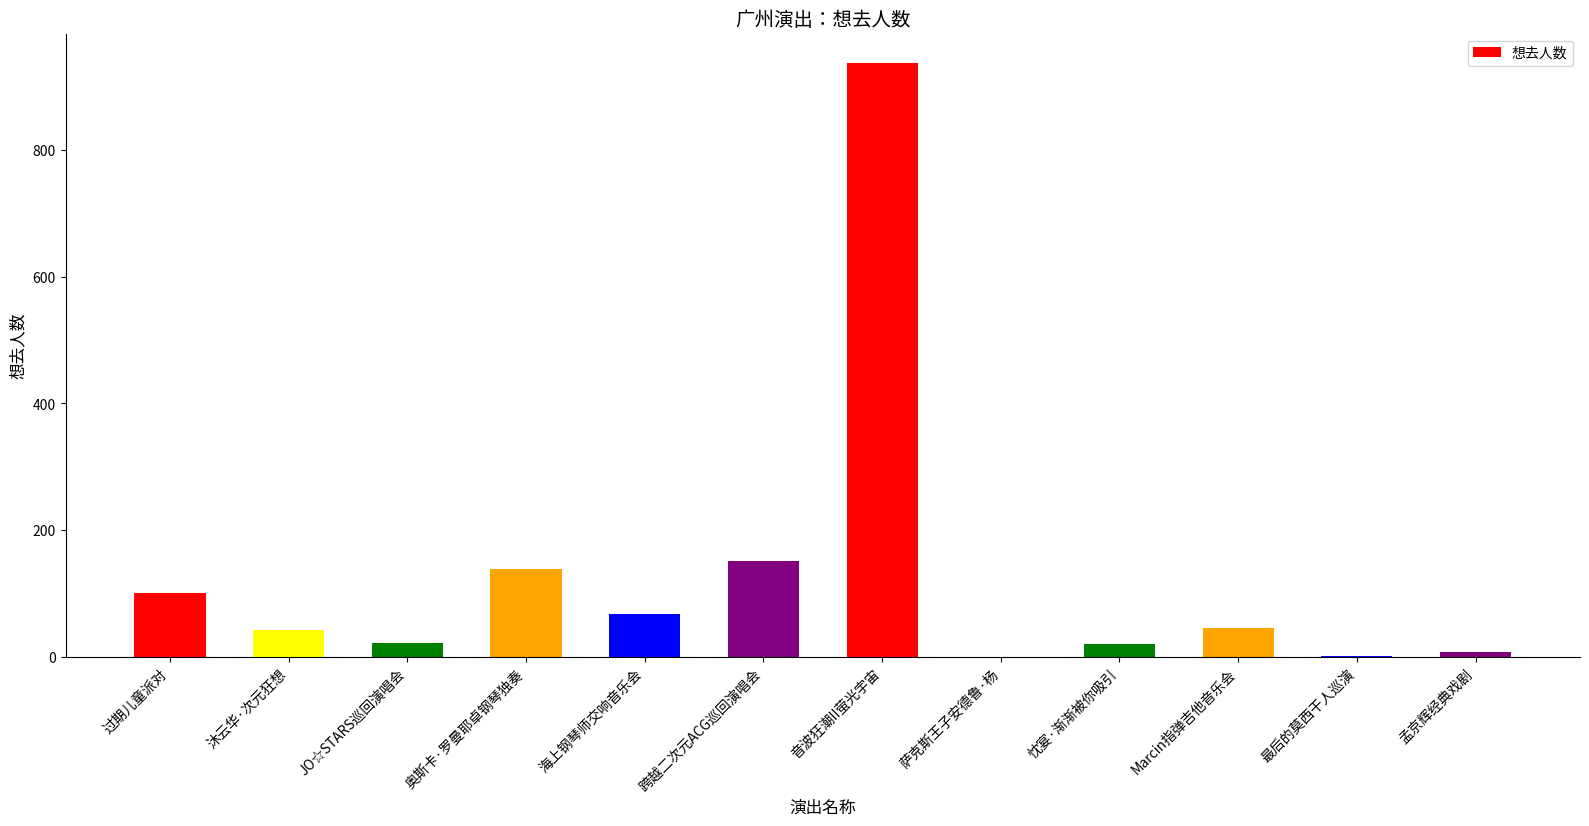

At which label is the value closest to 468?

跨越二次元ACG巡回演唱会